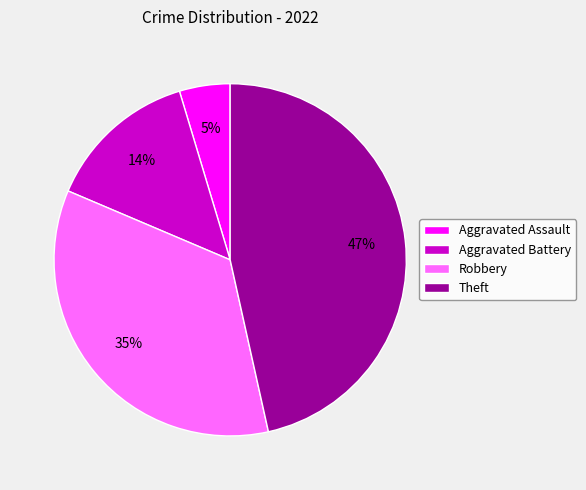

The Robbery slice represents 22% of the pie. True or false?

False